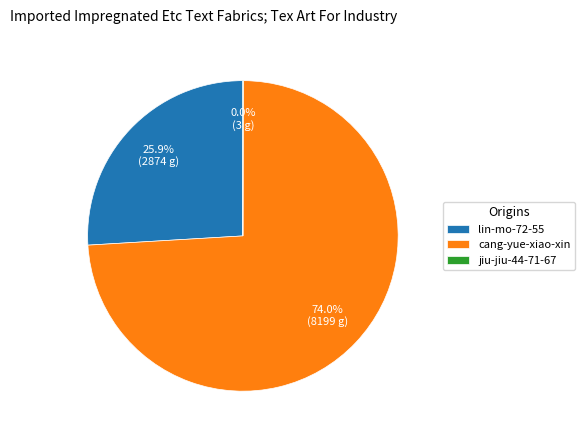

To the nearest percent, what is the difference between the largest and smallest slice percentages?

74%